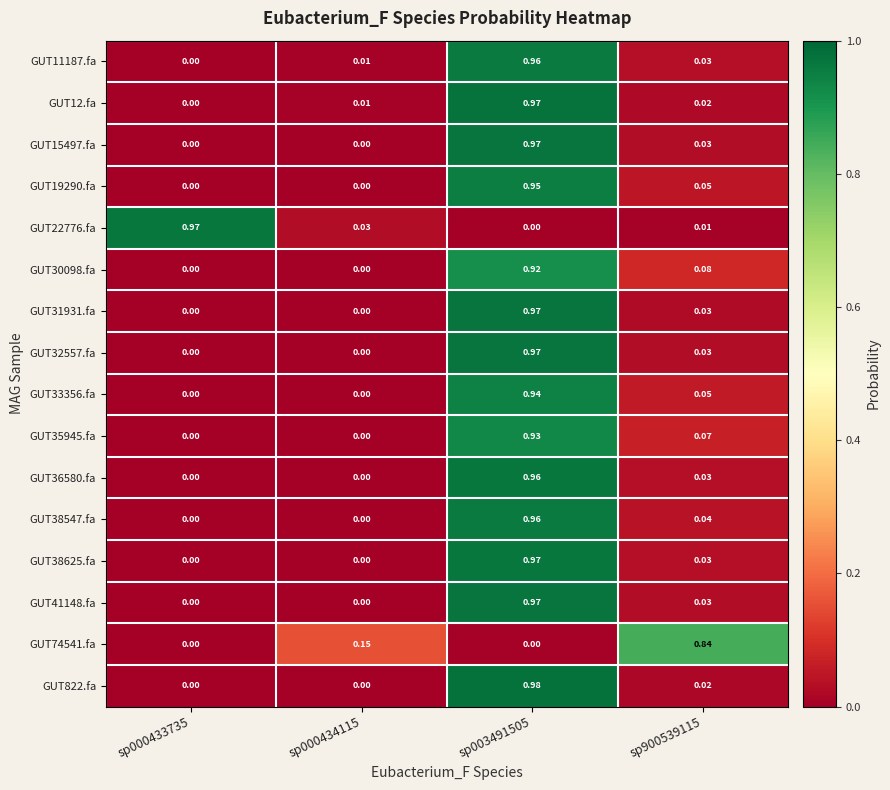

Is the value of GUT35945.fa at sp900539115 greater than the value of GUT74541.fa at sp000434115?

No